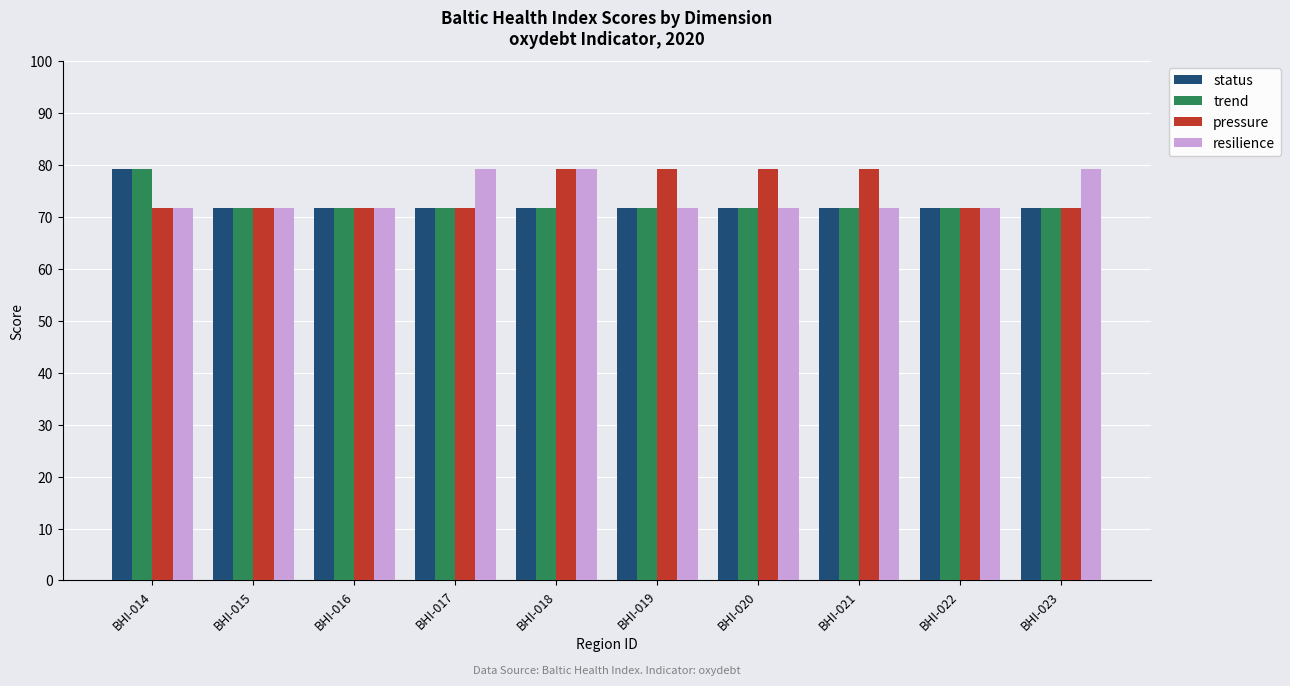

True or false: resilience has a value of 30.0 at BHI-021.

False